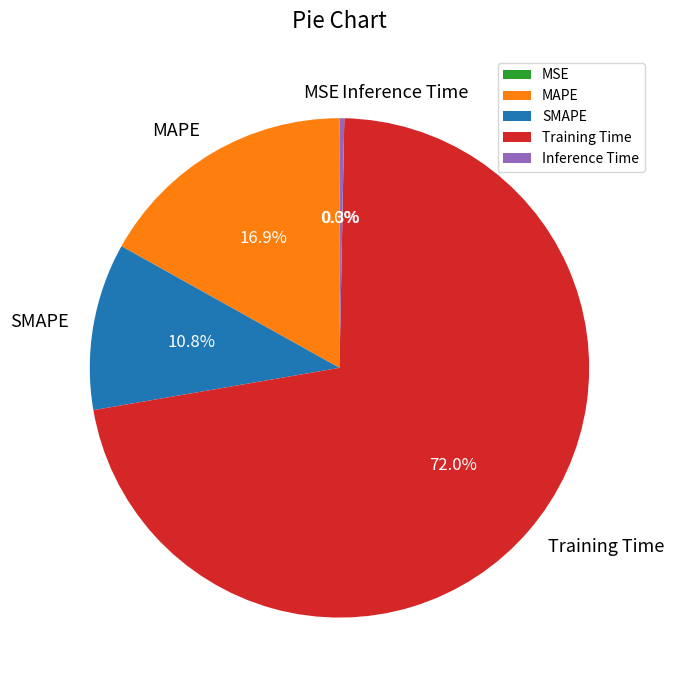

Is MAPE the majority of the pie?

No